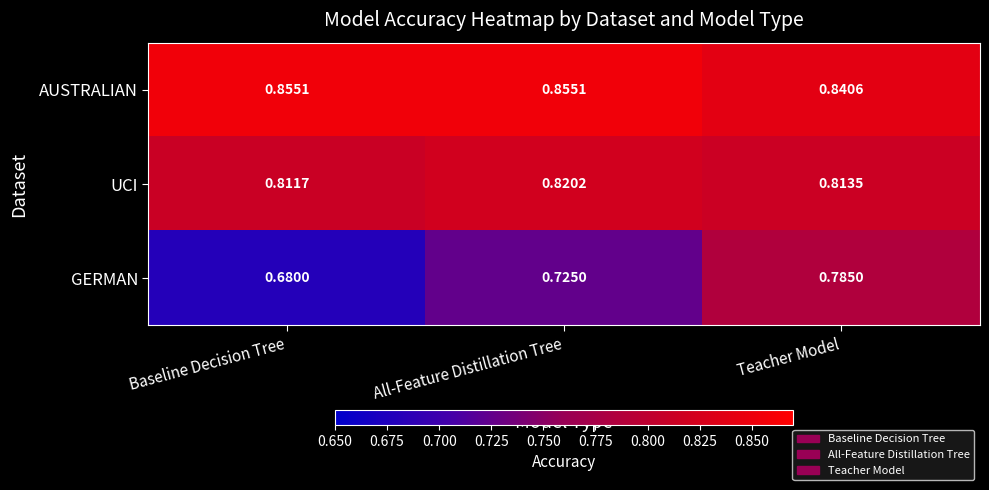

Is the value of UCI at Teacher Model greater than the value of GERMAN at Baseline Decision Tree?

Yes